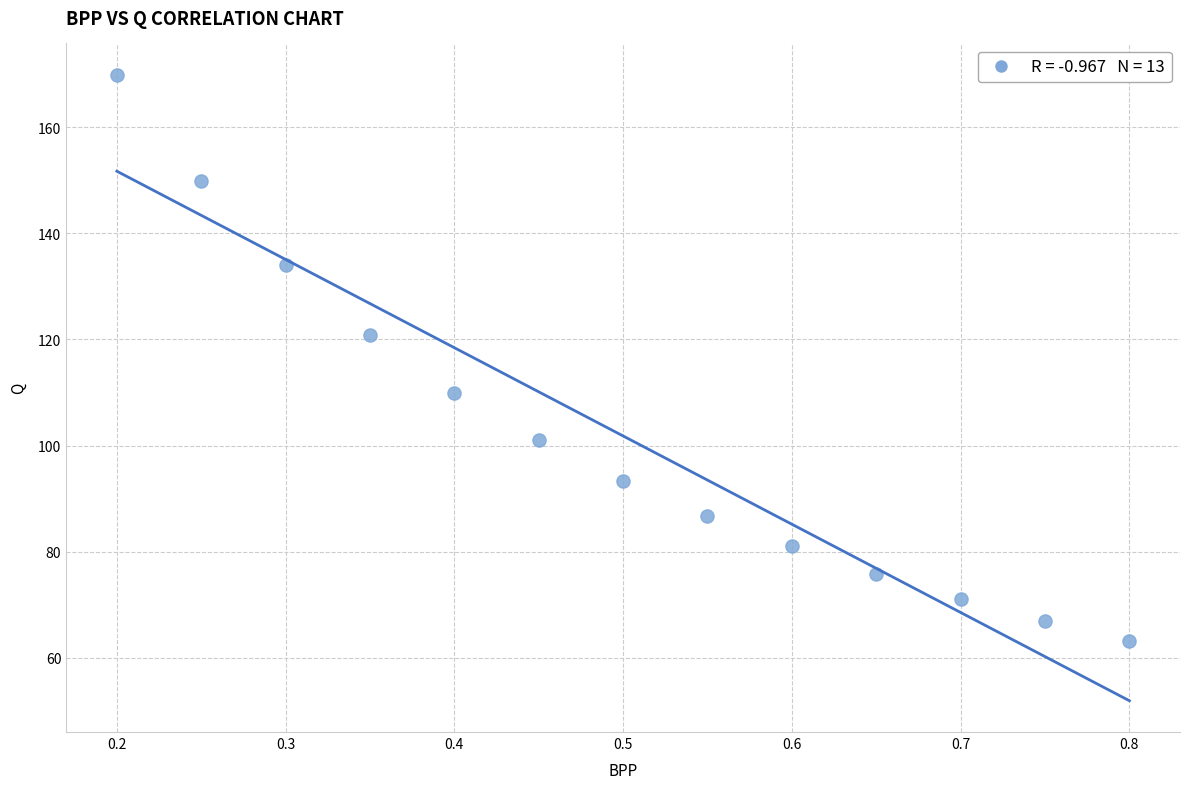

What Y value in the scatter plot is closest to 116?

120.8